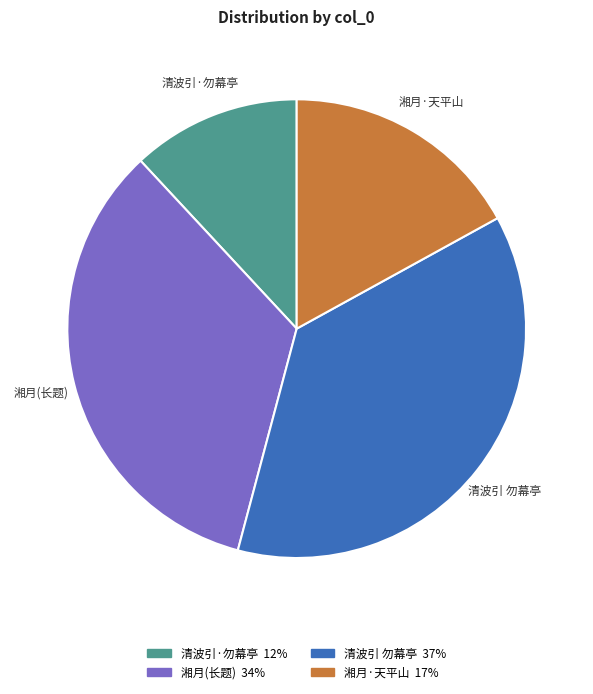

Is there any slice that represents more than half of the pie?

No